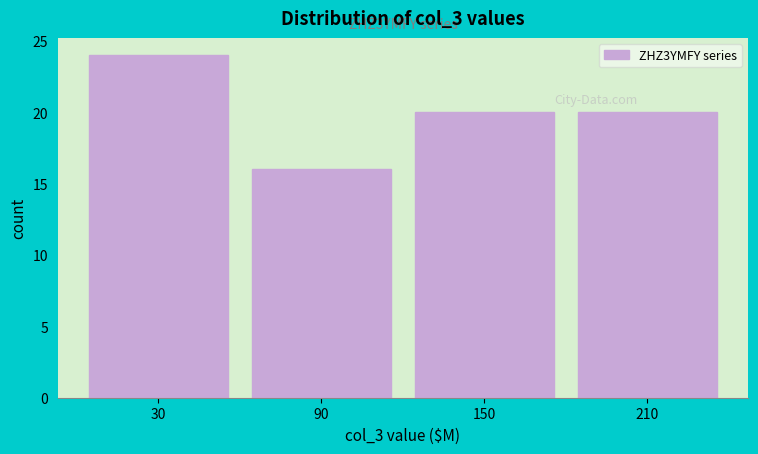

Which range on the x-axis has the tallest bar?

0 to 60